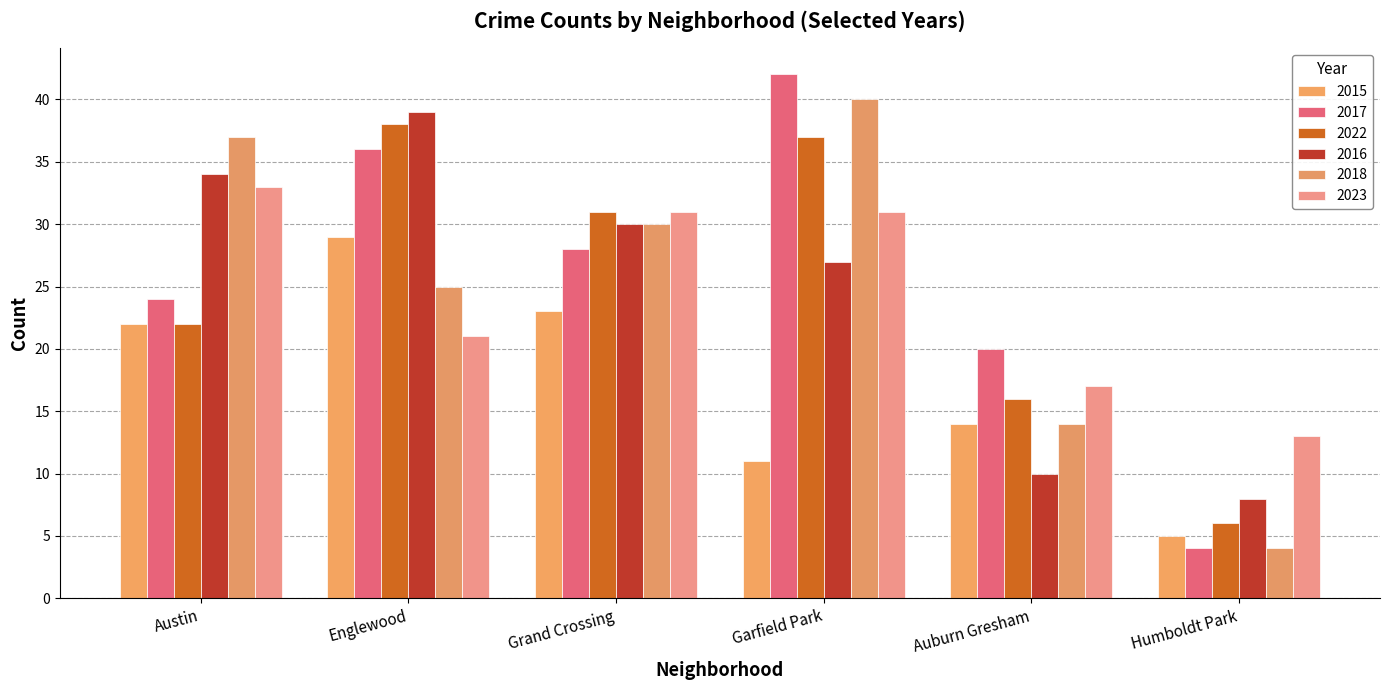

Are the bars horizontal?

No